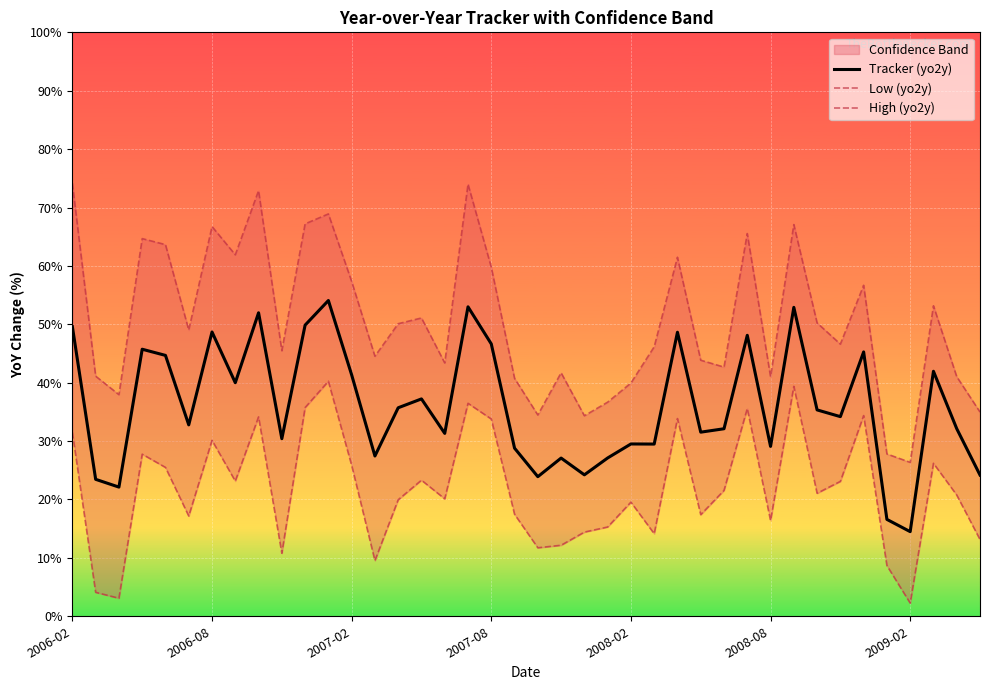

What is the highest value of the Tracker (yo2y) series?

54.1